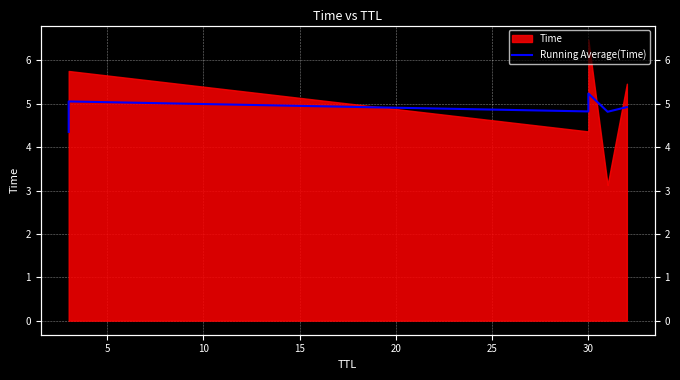

What is the difference between the maximum and minimum values?

0.9